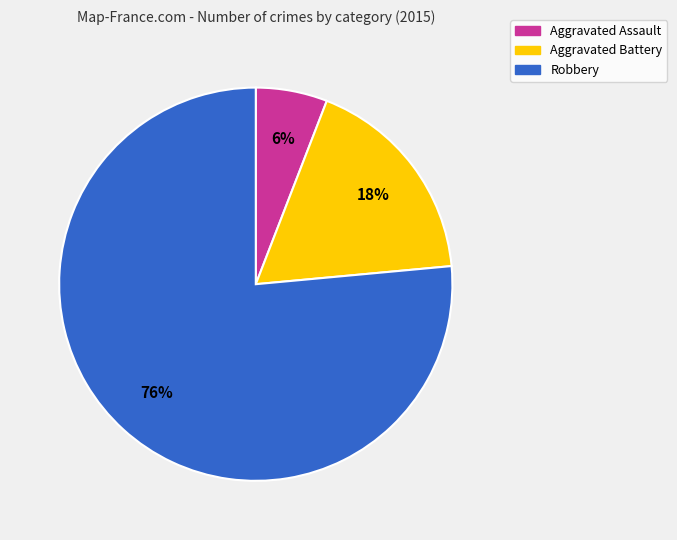

To the nearest percent, what is the difference between the Aggravated Assault and Aggravated Battery slice percentages?

12%